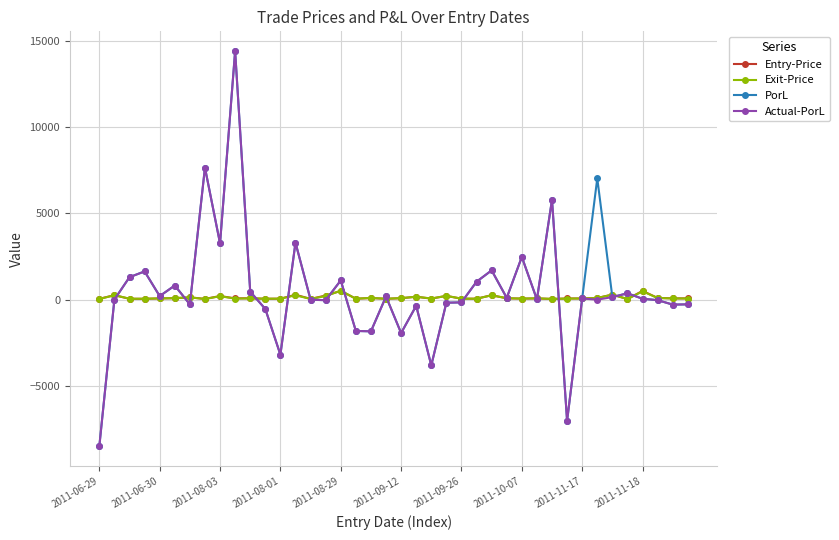

What is the highest value of the Exit-Price series?

520.0